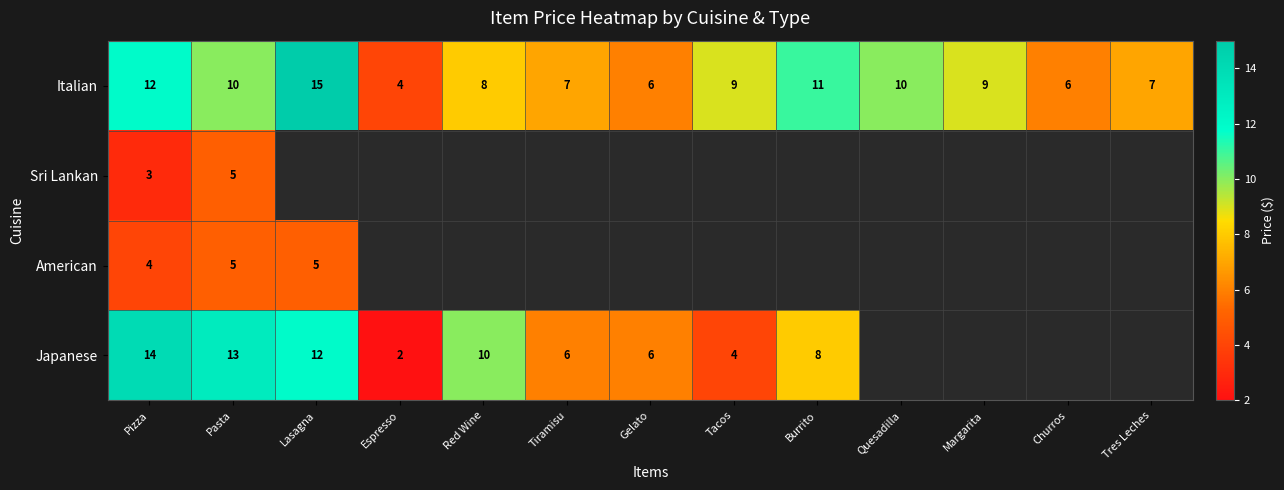

Count the number of categories in the chart.

13